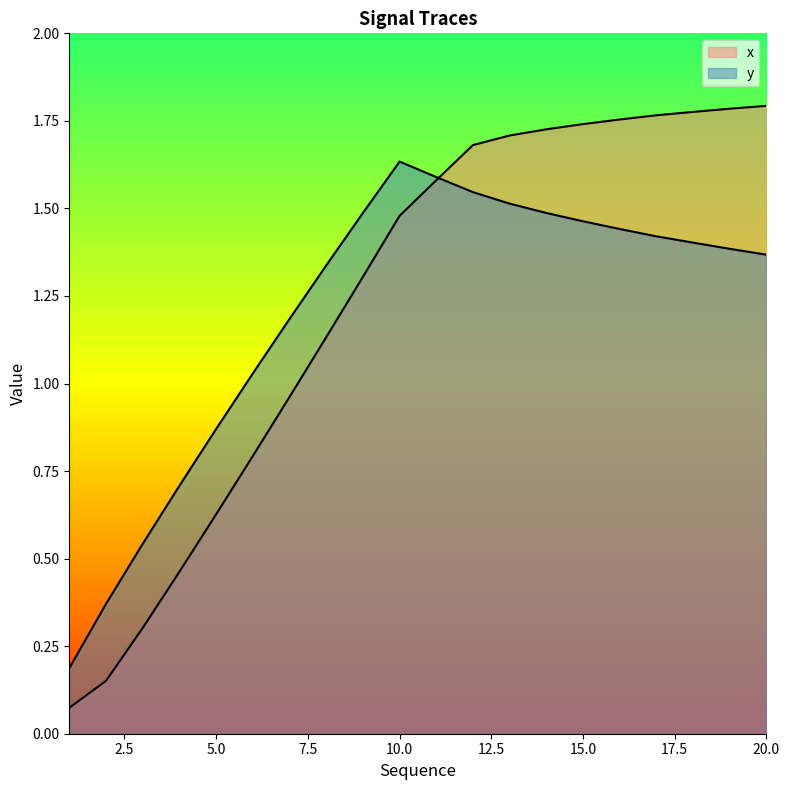

Is it true that x equals 0.4 at 7?

False